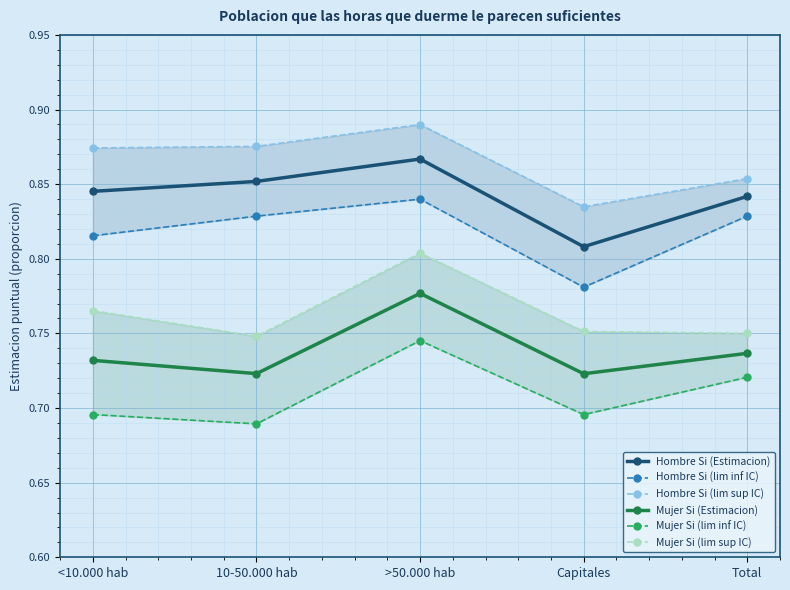

How many interior local peaks does the Mujer Si (lim sup IC) series have?

1